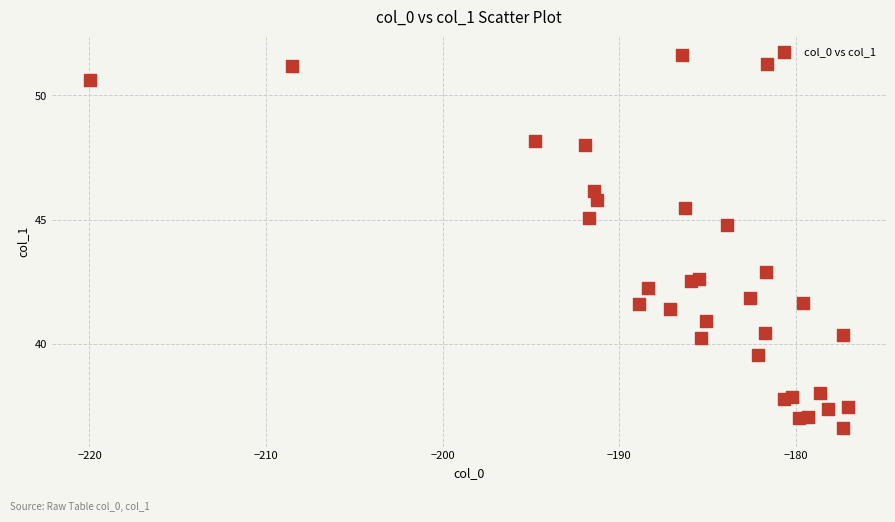

What Y value in the scatter plot is closest to 44?

44.8